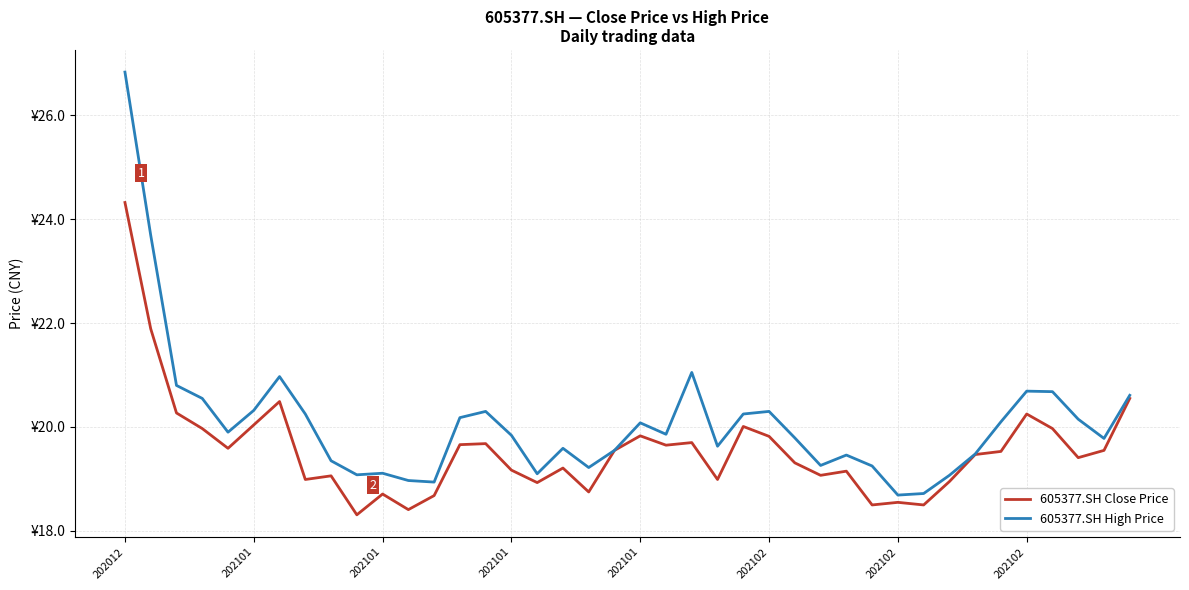

Reading left to right, extract all data points from this chart.

605377.SH Close Price: 24.3	21.9	20.3	20.0	19.6	20.0	20.5	19.0	19.1	18.3	18.7	18.4	18.7	19.7	19.7	19.2	18.9	19.2	18.8	19.6	19.8	19.6	19.7	19.0	20.0	19.8	19.3	19.1	19.1	18.5	18.6	18.5	18.9	19.5	19.5	20.2	20.0	19.4	19.6	20.6
605377.SH High Price: 26.8	23.7	20.8	20.6	19.9	20.3	21.0	20.2	19.4	19.1	19.1	19.0	18.9	20.2	20.3	19.8	19.1	19.6	19.2	19.6	20.1	19.9	21.1	19.6	20.2	20.3	19.8	19.3	19.5	19.2	18.7	18.7	19.1	19.5	20.1	20.7	20.7	20.1	19.8	20.6